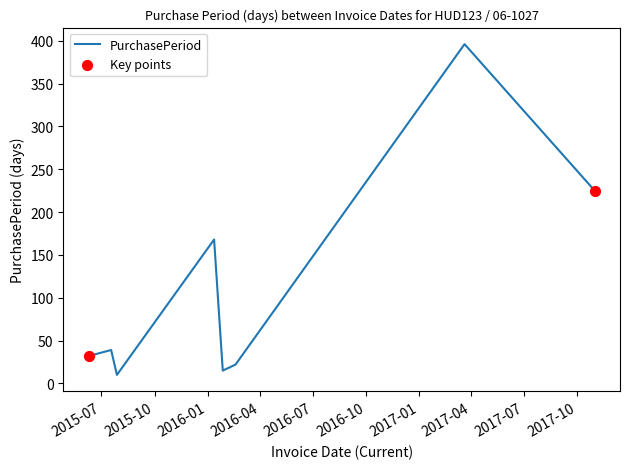

What is the maximum value shown in the chart?

396